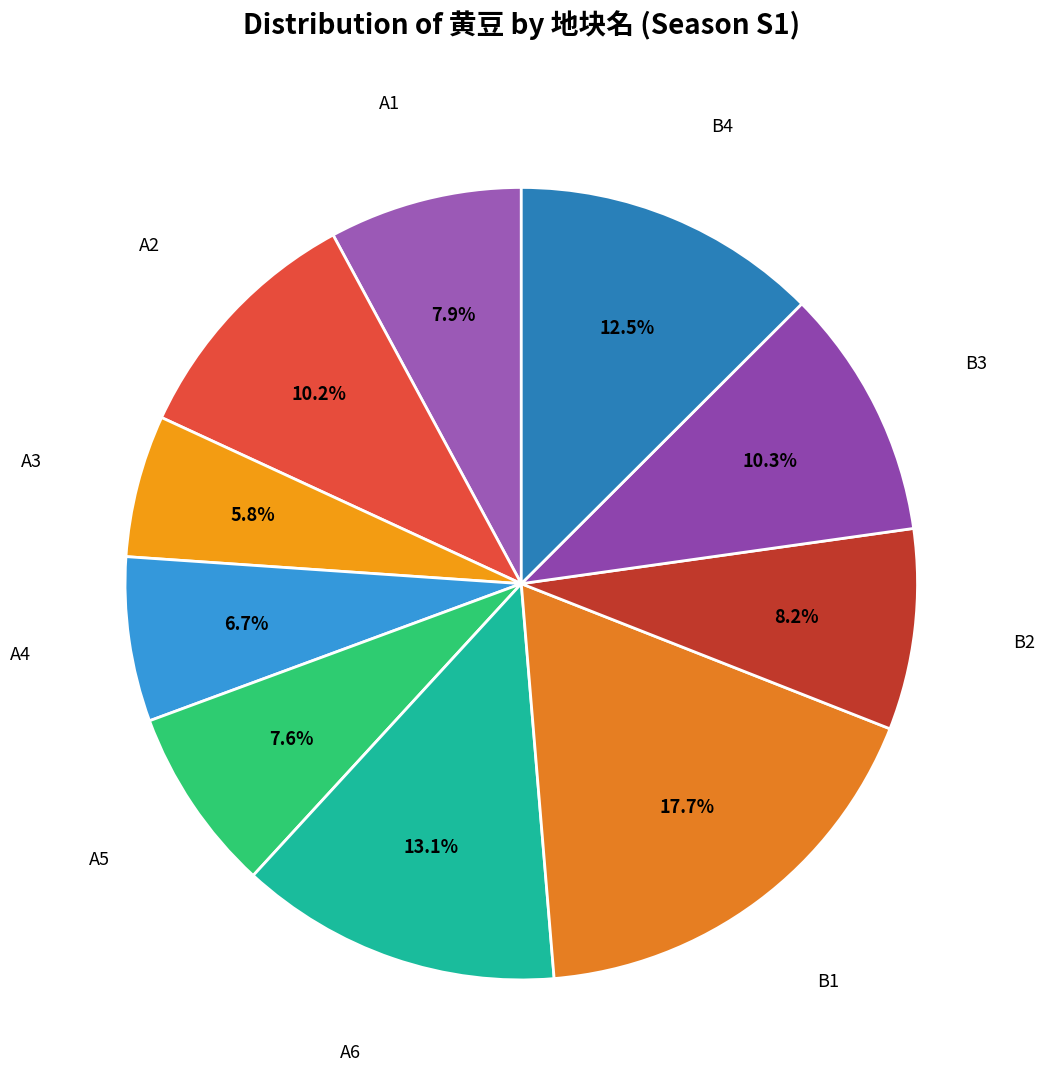

How many slices are in this pie chart?

10